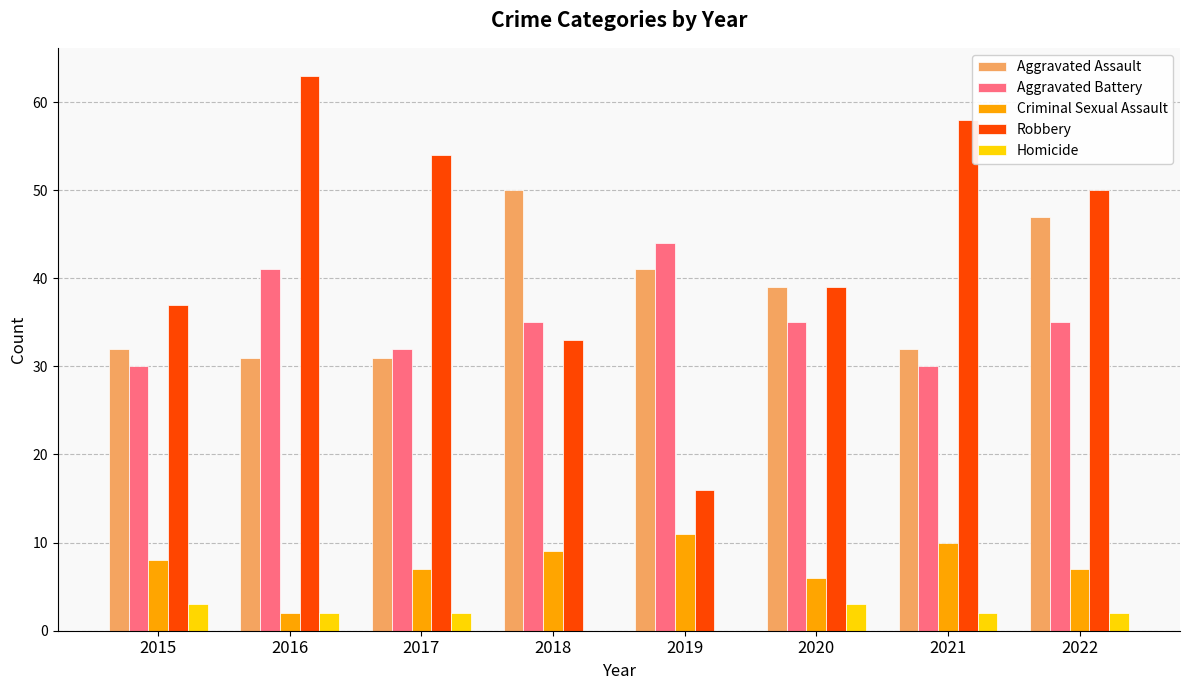

How many distinct data groups are displayed?

5